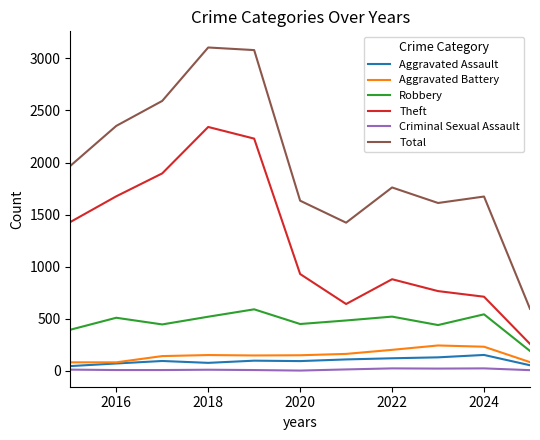

Which series has the largest total across all categories?

Total